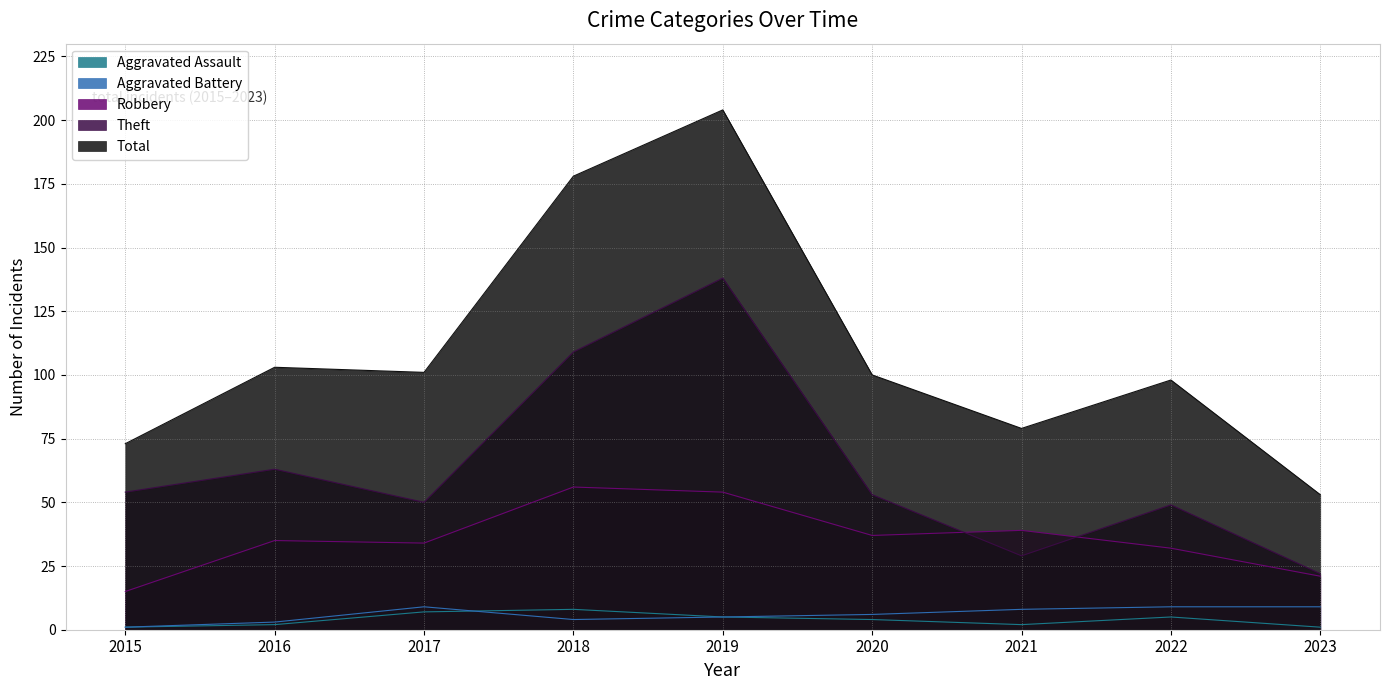

What is the difference between the second highest and second lowest values in the Robbery series?

33